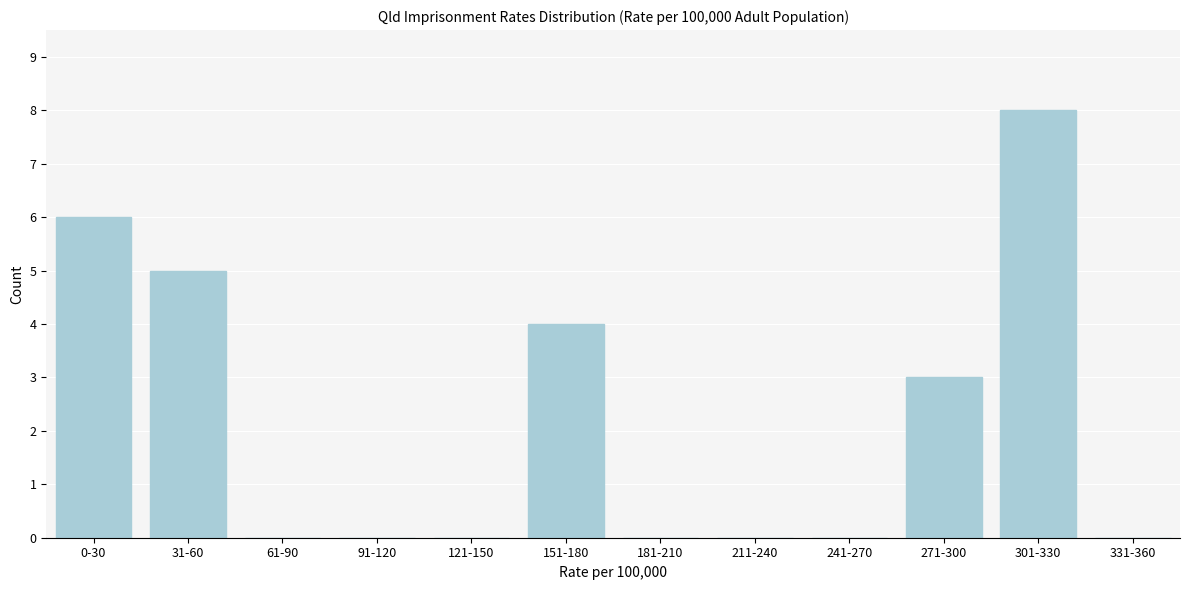

Reading right to left, transcribe all the data shown in this chart.

331-360=0	301-330=8	271-300=3	241-270=0	211-240=0	181-210=0	151-180=4	121-150=0	91-120=0	61-90=0	31-60=5	0-30=6